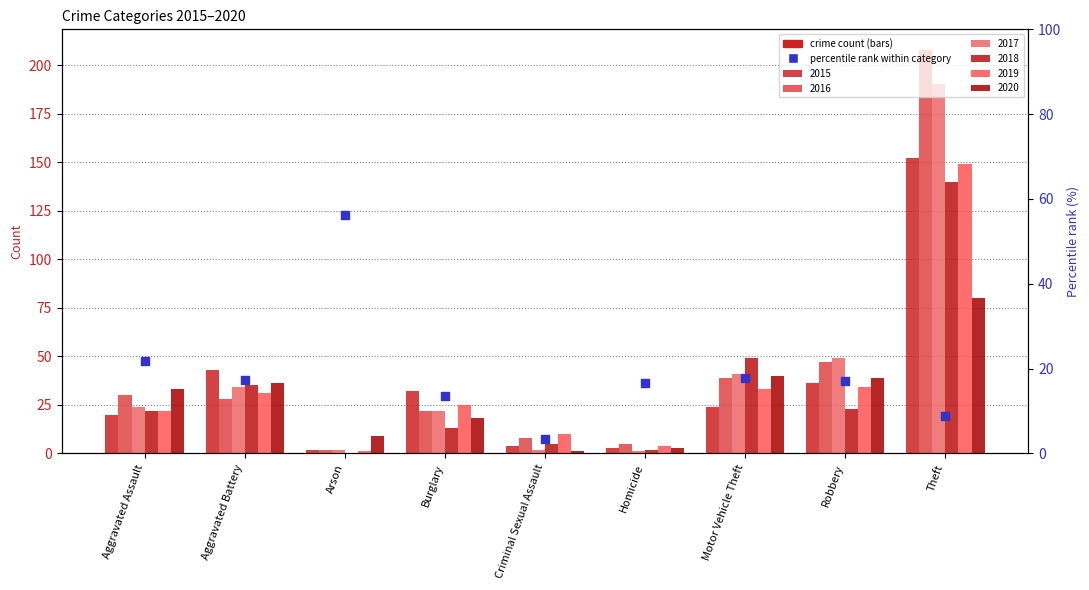

What is the change in value from Aggravated Assault to Arson?

+34.4